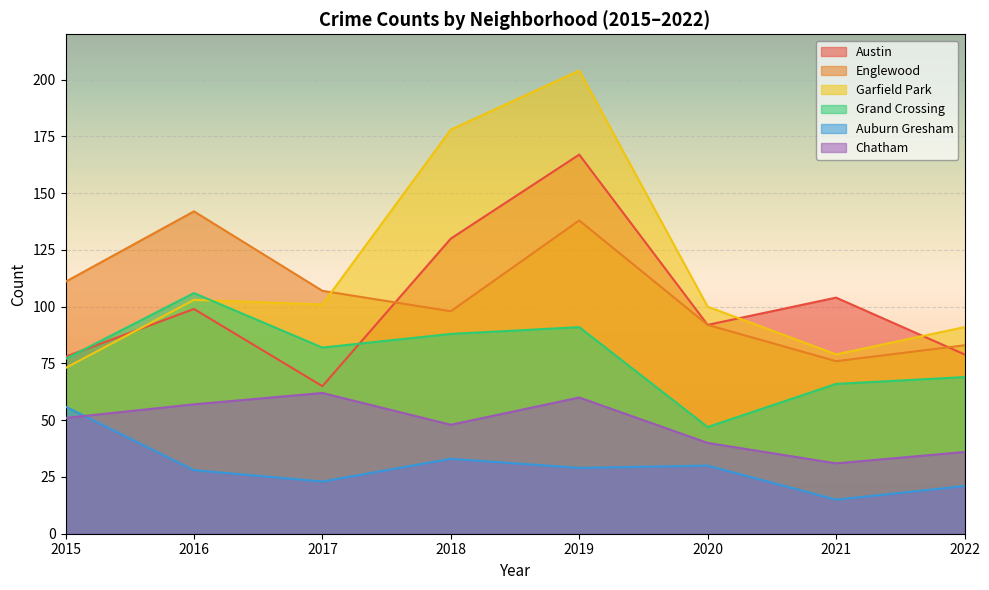

True or false: Grand Crossing has more than 0 interior local peaks.

True